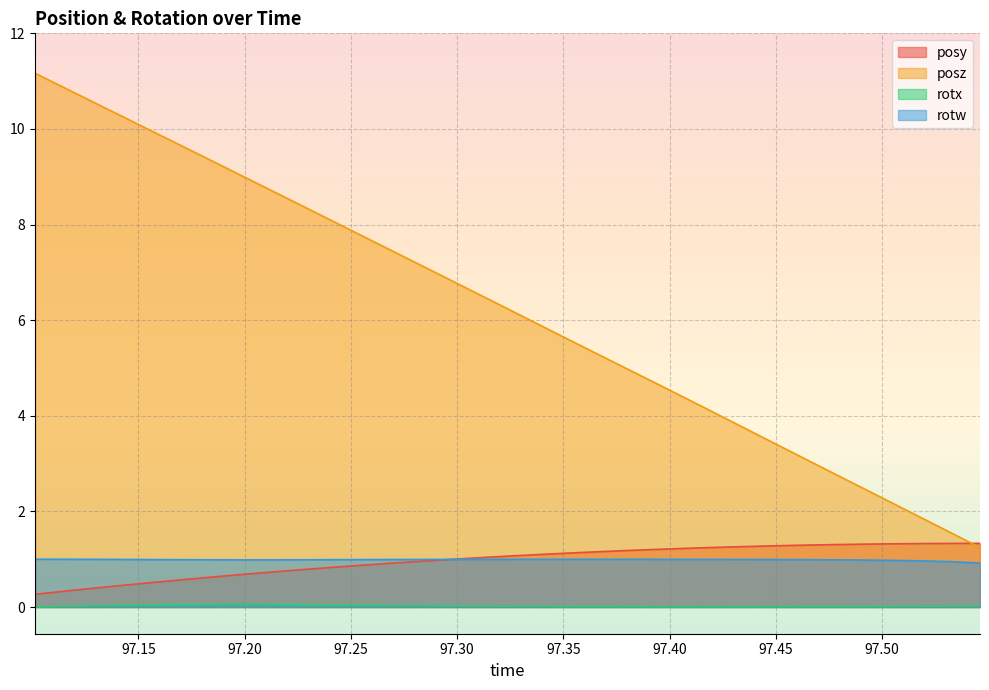

Reading left to right, transcribe all the data shown in this chart.

posy: 97.10144=0.3	97.11523=0.3	97.12891=0.4	97.14319=0.5	97.15674=0.5	97.1709=0.6	97.18506=0.6	97.19861=0.7	97.2124=0.7	97.22632=0.8	97.23999=0.8	97.25415=0.9	97.26819=0.9	97.28186=1.0	97.29614=1.0	97.31006=1.0	97.3241=1.1	97.33752=1.1	97.3512=1.1	97.36511=1.2	97.37915=1.2	97.39294=1.2	97.40686=1.2	97.4209=1.2	97.43469=1.3	97.44836=1.3	97.46228=1.3	97.47644=1.3	97.49023=1.3	97.50439=1.3	97.51807=1.3	97.53198=1.3	97.54614=1.3
posz: 97.10144=11.2	97.11523=10.9	97.12891=10.6	97.14319=10.2	97.15674=9.9	97.1709=9.6	97.18506=9.3	97.19861=9.0	97.2124=8.7	97.22632=8.4	97.23999=8.1	97.25415=7.8	97.26819=7.5	97.28186=7.2	97.29614=6.9	97.31006=6.5	97.3241=6.2	97.33752=5.9	97.3512=5.6	97.36511=5.3	97.37915=5.0	97.39294=4.7	97.40686=4.4	97.4209=4.1	97.43469=3.8	97.44836=3.4	97.46228=3.1	97.47644=2.8	97.49023=2.5	97.50439=2.2	97.51807=1.9	97.53198=1.6	97.54614=1.2
rotx: 97.10144=0.0	97.11523=0.0	97.12891=0.0	97.14319=0.0	97.15674=0.0	97.1709=0.1	97.18506=0.1	97.19861=0.1	97.2124=0.1	97.22632=0.1	97.23999=0.0	97.25415=0.0	97.26819=0.0	97.28186=0.0	97.29614=0.0	97.31006=0.0	97.3241=0.0	97.33752=0.0	97.3512=0.0	97.36511=0.0	97.37915=0.0	97.39294=0.0	97.40686=0.0	97.4209=0.0	97.43469=0.0	97.44836=0.0	97.46228=0.0	97.47644=0.0	97.49023=0.0	97.50439=0.0	97.51807=0.0	97.53198=0.0	97.54614=0.0
rotw: 97.10144=1.0	97.11523=1.0	97.12891=1.0	97.14319=1.0	97.15674=1.0	97.1709=1.0	97.18506=1.0	97.19861=1.0	97.2124=1.0	97.22632=1.0	97.23999=1.0	97.25415=1.0	97.26819=1.0	97.28186=1.0	97.29614=1.0	97.31006=1.0	97.3241=1.0	97.33752=1.0	97.3512=1.0	97.36511=1.0	97.37915=1.0	97.39294=1.0	97.40686=1.0	97.4209=1.0	97.43469=1.0	97.44836=1.0	97.46228=1.0	97.47644=1.0	97.49023=1.0	97.50439=1.0	97.51807=1.0	97.53198=0.9	97.54614=0.9